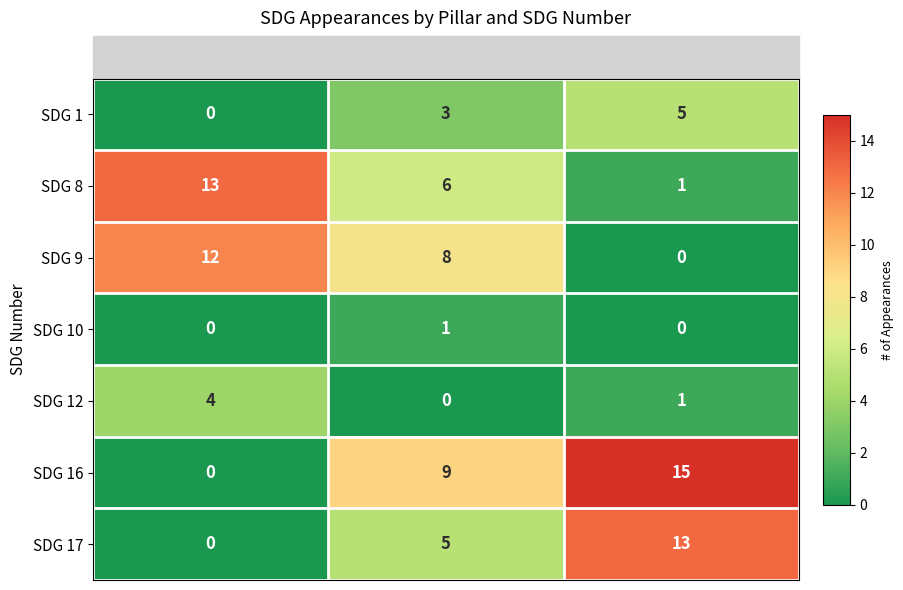

What is the difference between the highest and lowest values at BUSINESS?

13